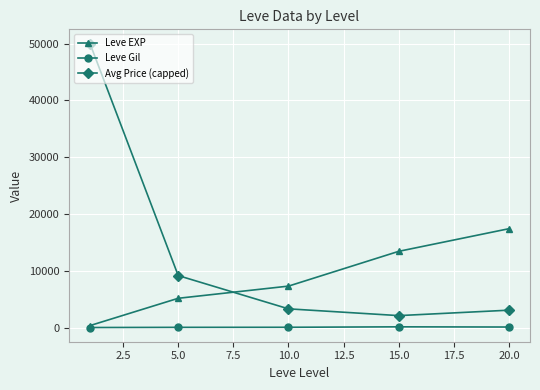

Count the number of categories in the chart.

5